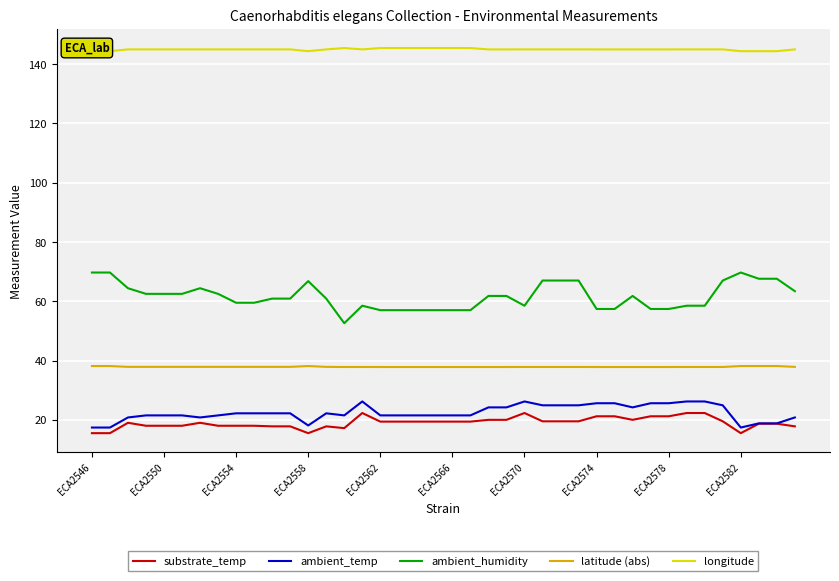

List the series in order of their peak value, highest first.

longitude, ambient_humidity, latitude (abs), ambient_temp, substrate_temp